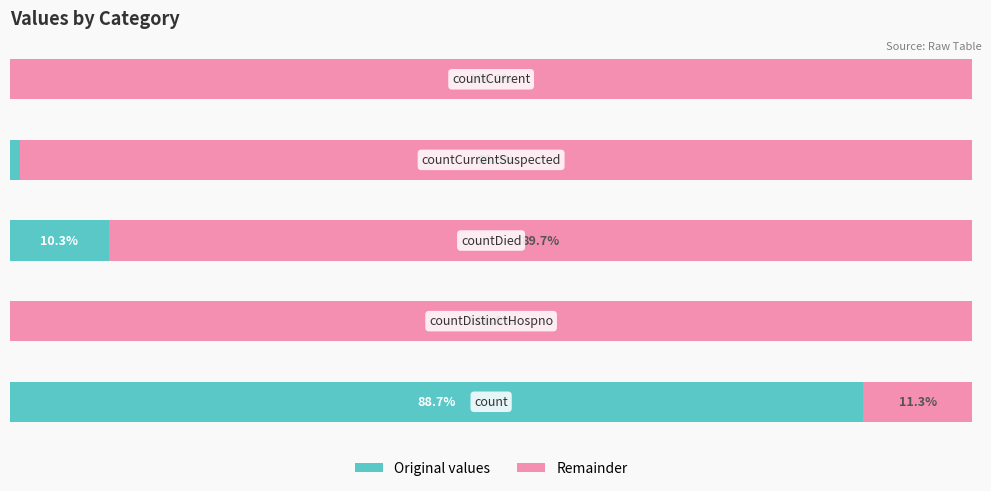

How many bars are there in total?

10